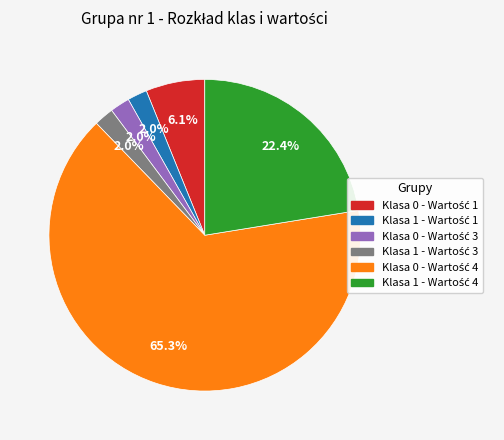

To the nearest percent, what is the average slice percentage?

17%